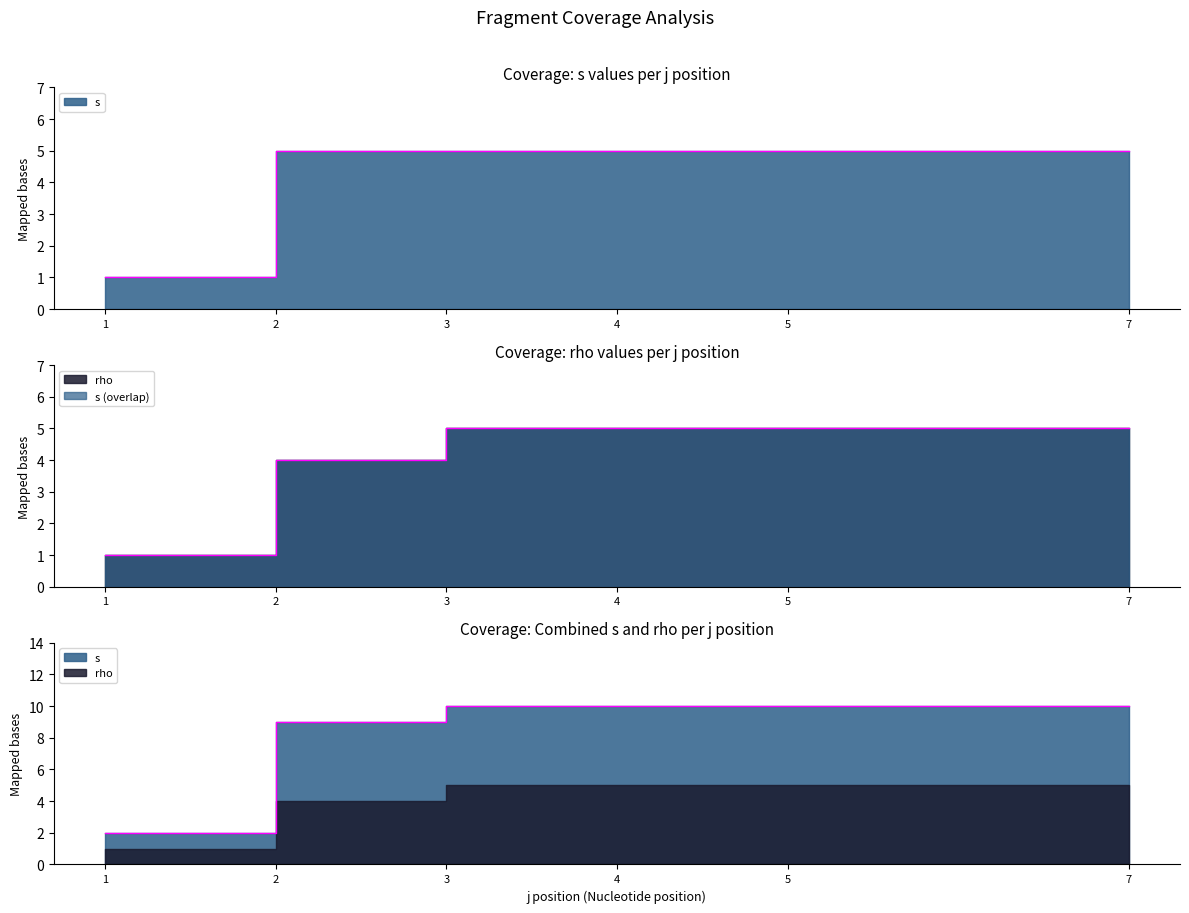

Reading left to right, transcribe all the data shown in this chart.

s: 1=1	2=5	3=5	4=5	5=5	7=5
rho: 1=1	2=4	3=5	4=5	5=5	7=5